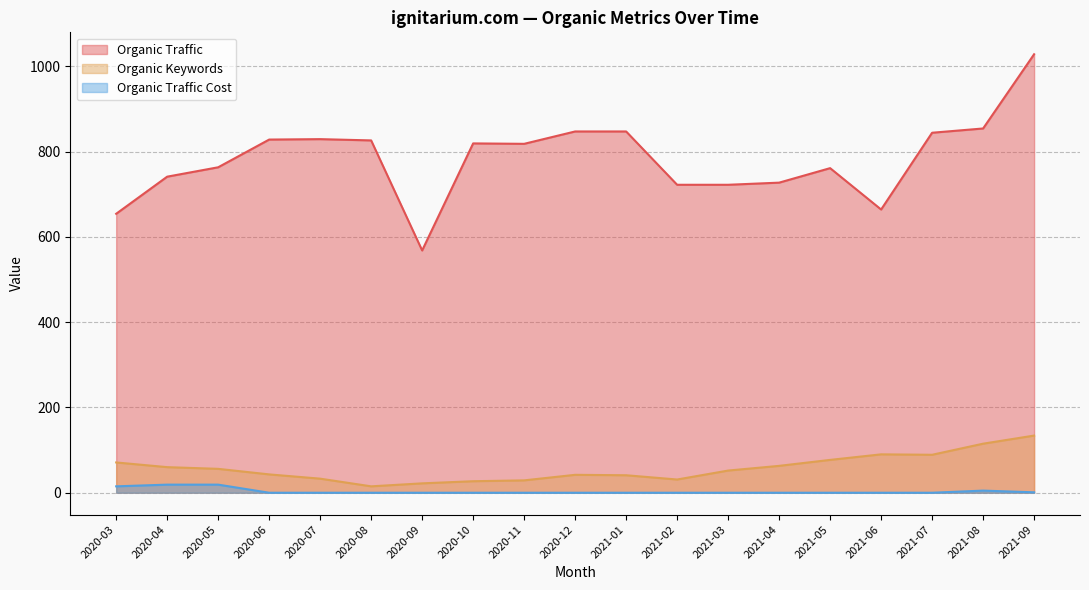

What is the label of the 16th point from the right?

2020-06